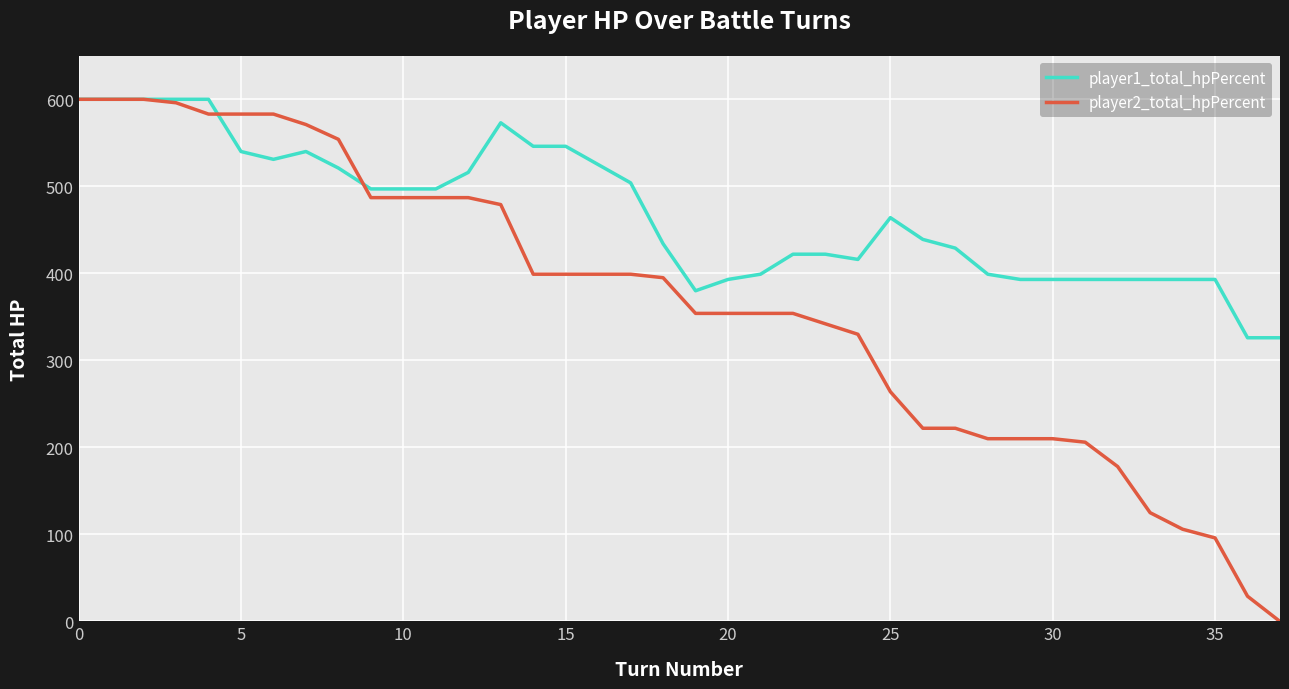

What is the sum of all player2_total_hpPercent values?

13854